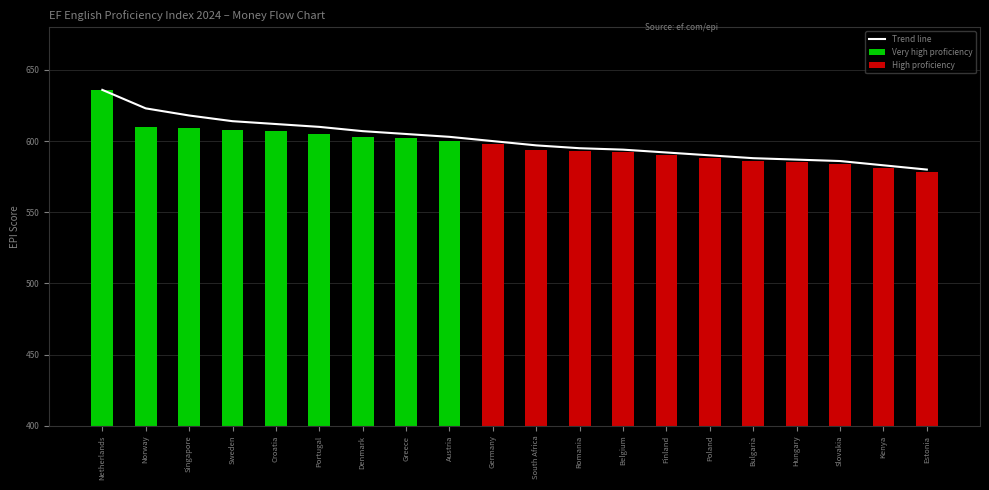

Which label corresponds to the smallest value in the chart?

Estonia